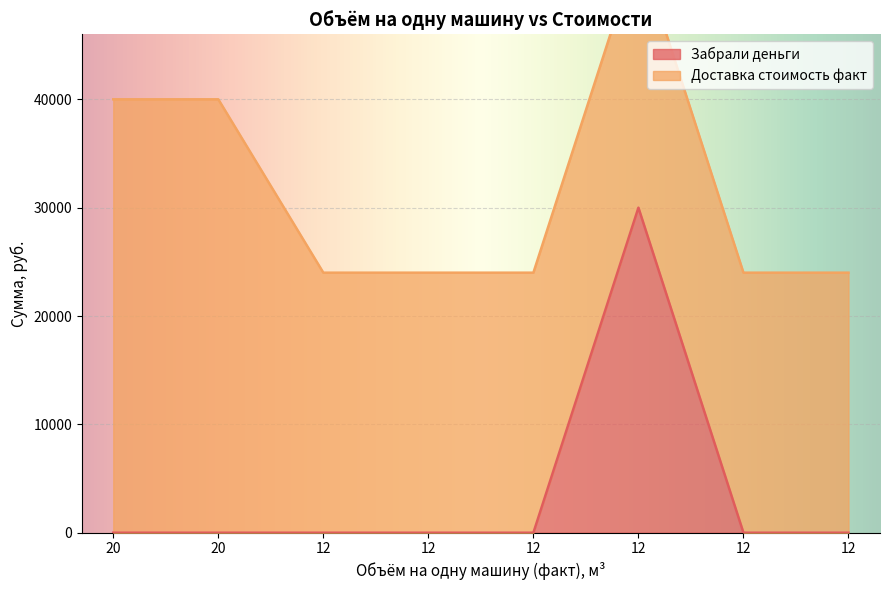

Reading left to right, extract all data points from this chart.

0	0	0	0	0	30000	0	0